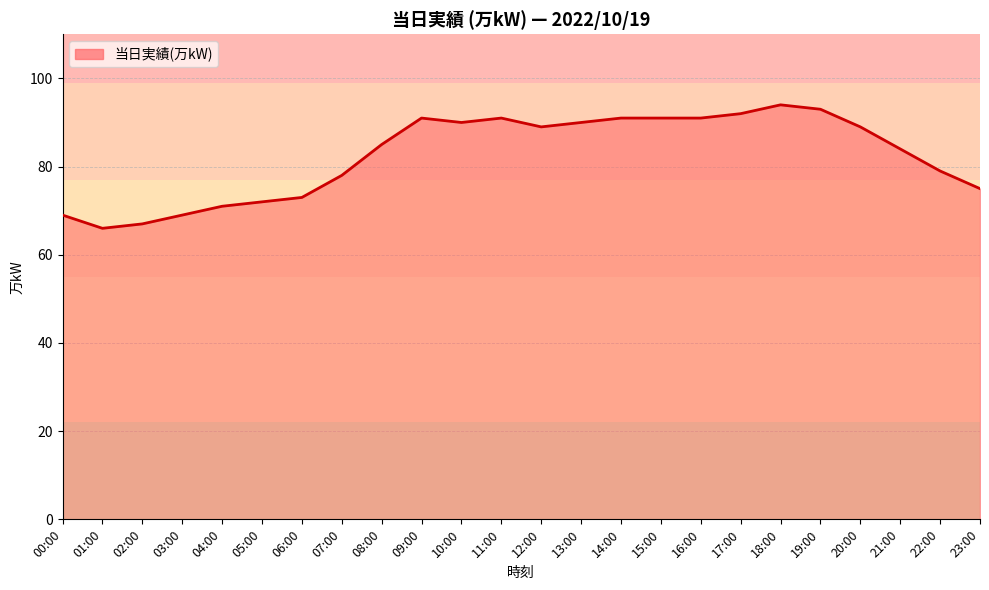

What is the maximum value shown in the chart?

94